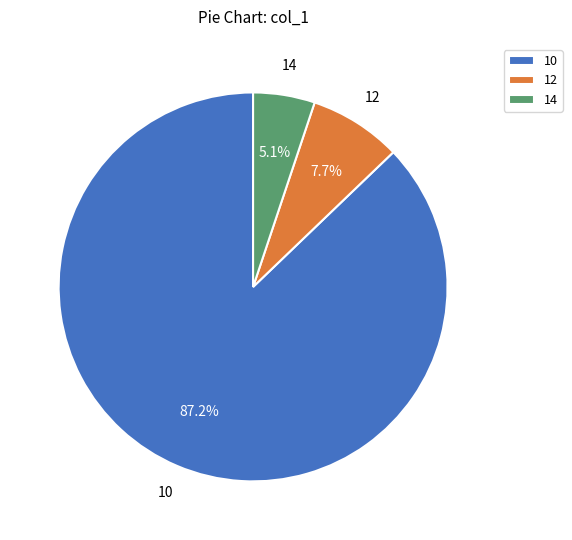

To the nearest percent, what is the combined percentage of 10 and 14?

92%